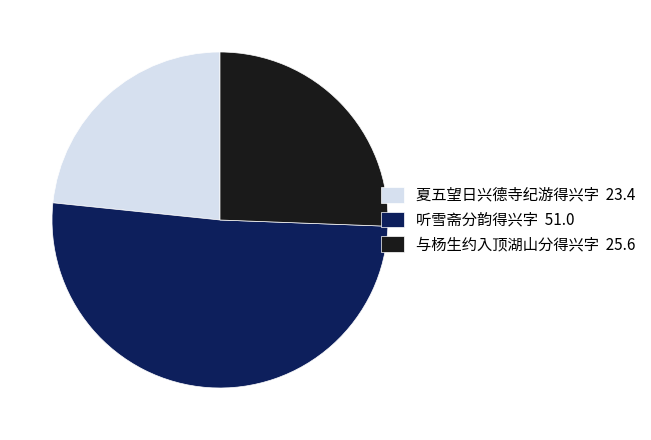

True or false: 听雪斋分韵得兴字 accounts for 51% of the total.

True